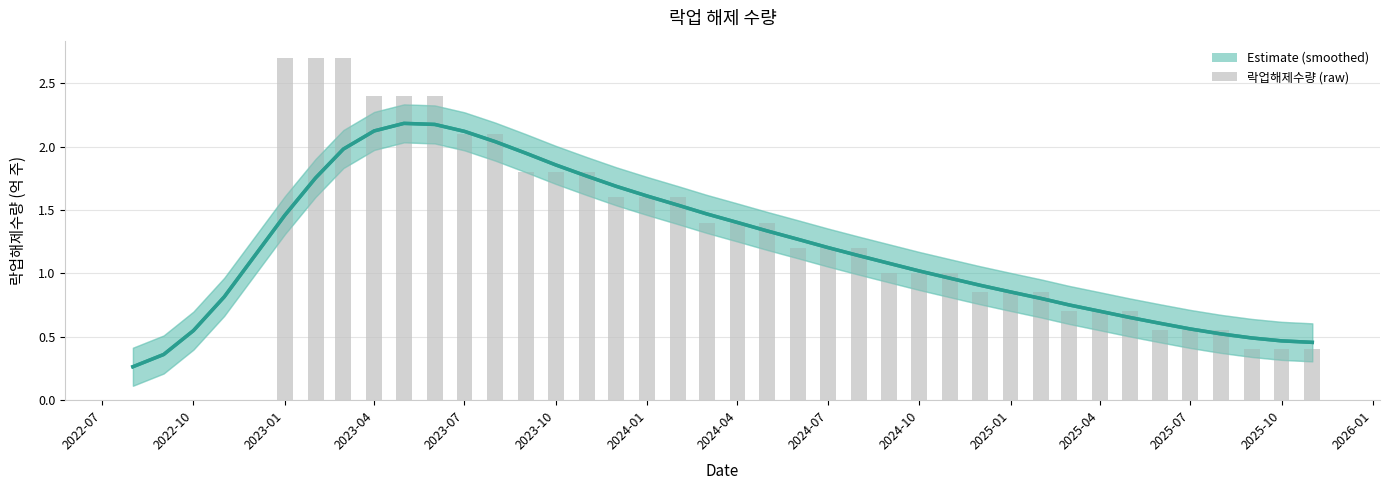

What is the greatest value displayed?

2.7